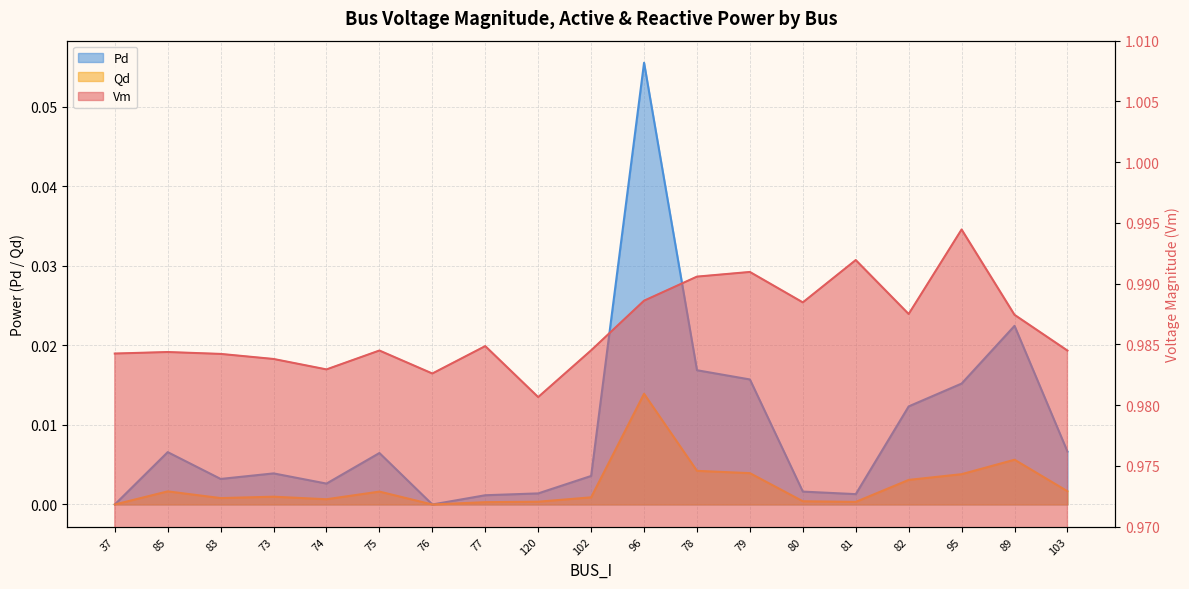

At which label does Qd reach its peak?

96